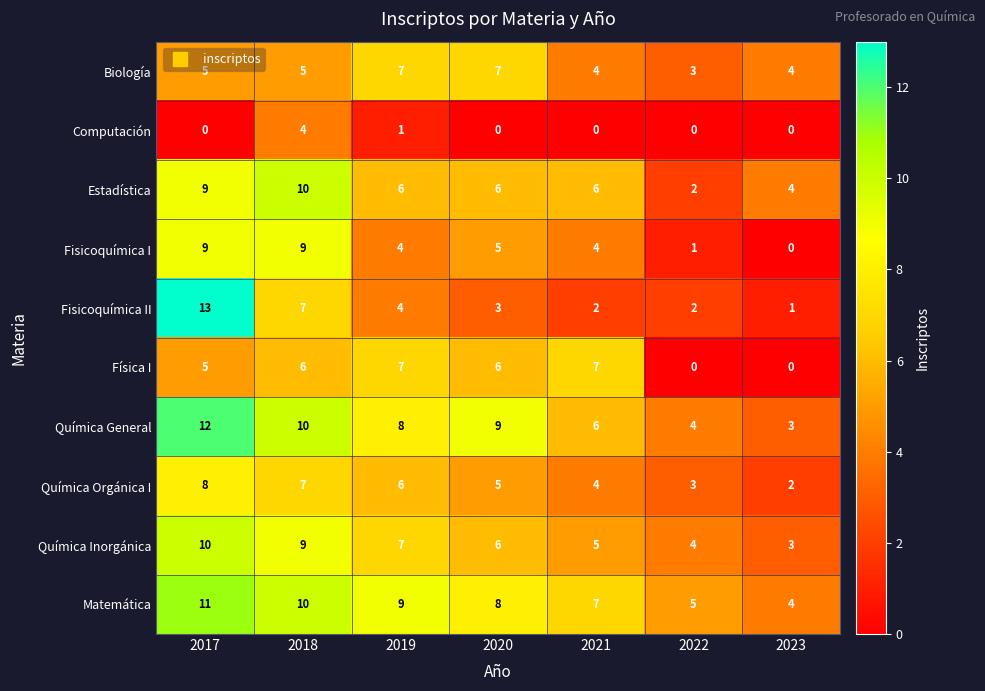

Is it true that Química Inorgánica equals 5 at 2019?

False